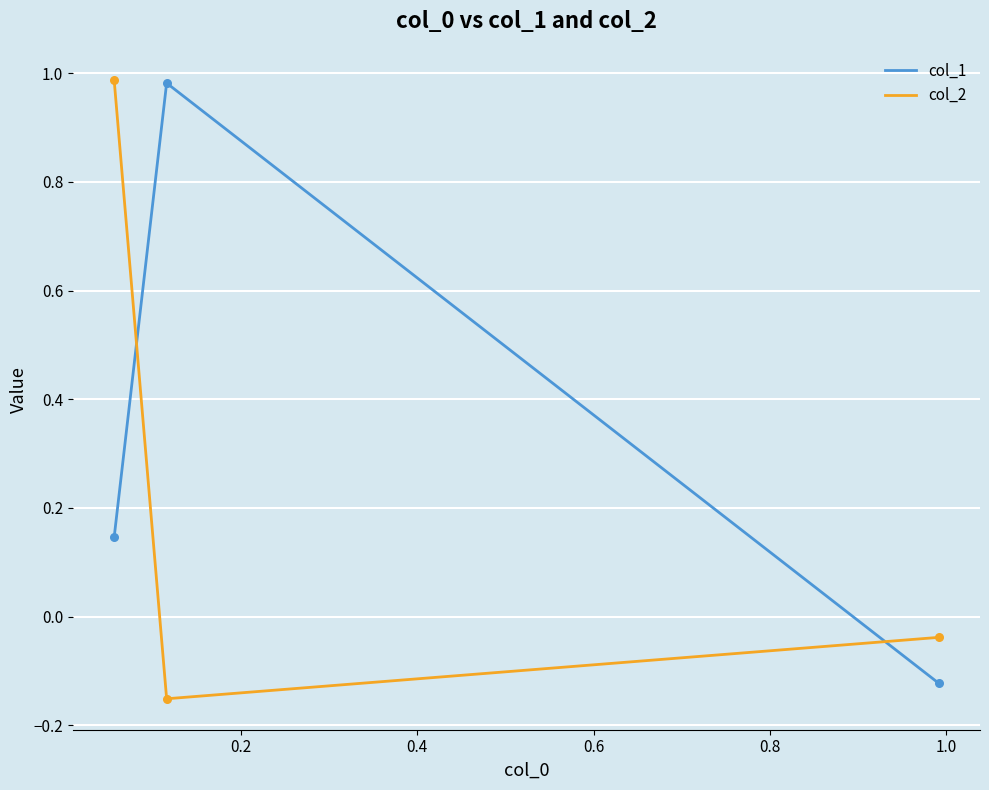

Which series has the largest total across all categories?

col_1